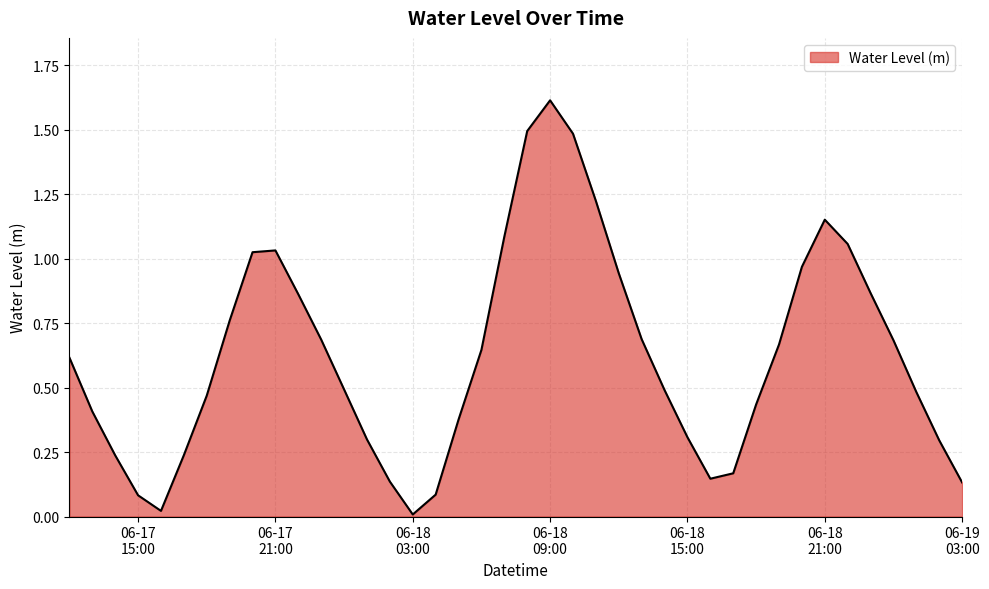

What is the maximum value shown in the chart?

1.6